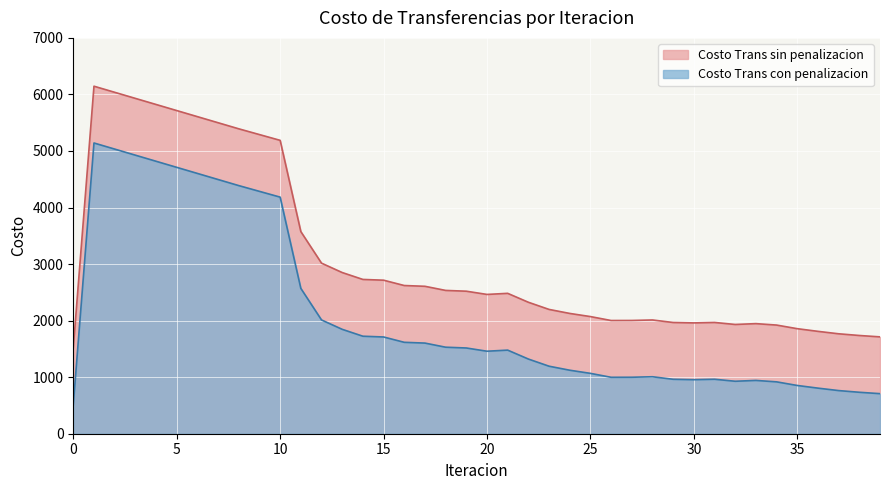

What are all the series names shown in the legend?

Costo Trans sin penalizacion, Costo Trans con penalizacion